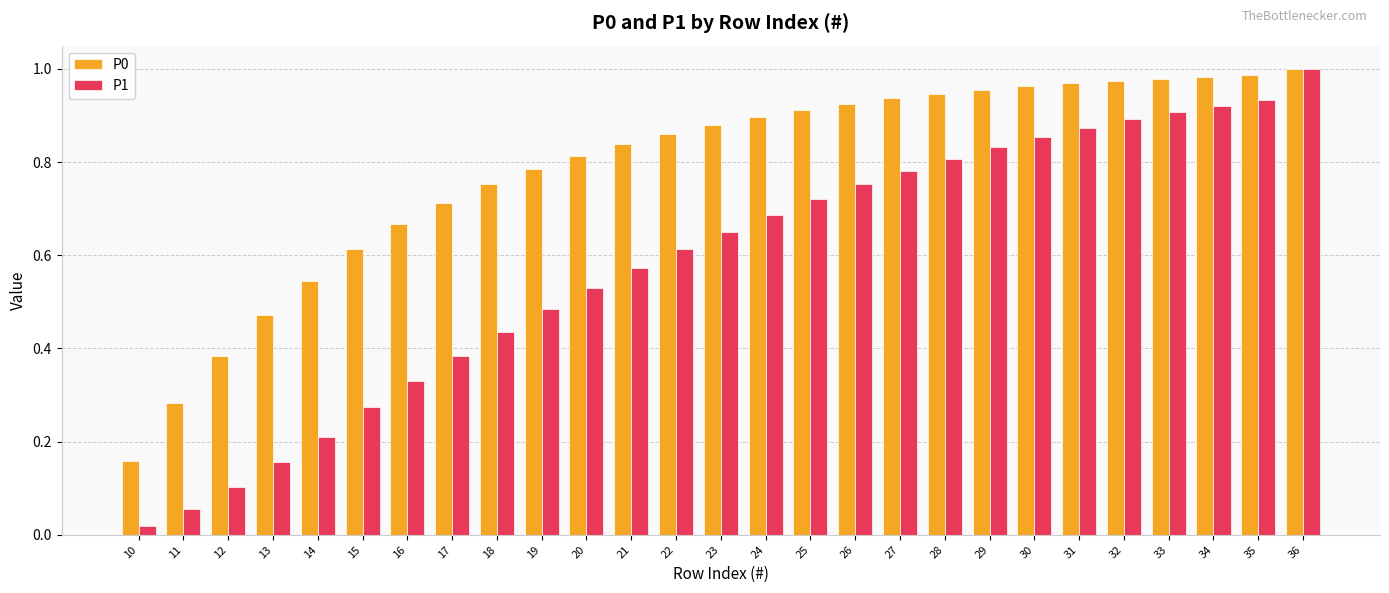

How many bars are there in total?

54